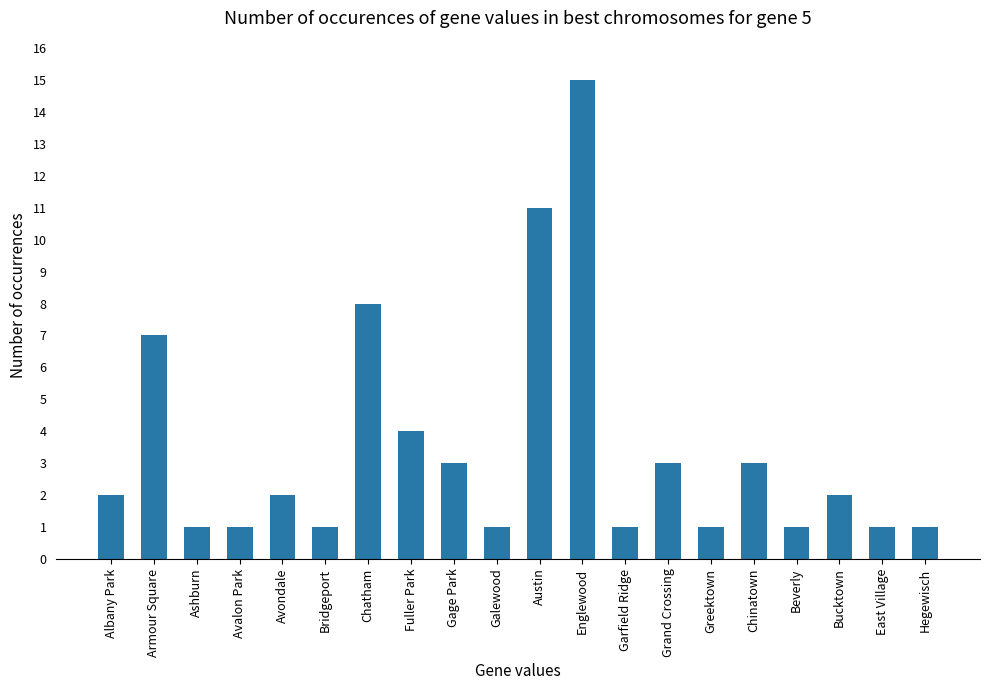

Which has a higher value, Grand Crossing or Garfield Ridge?

Grand Crossing